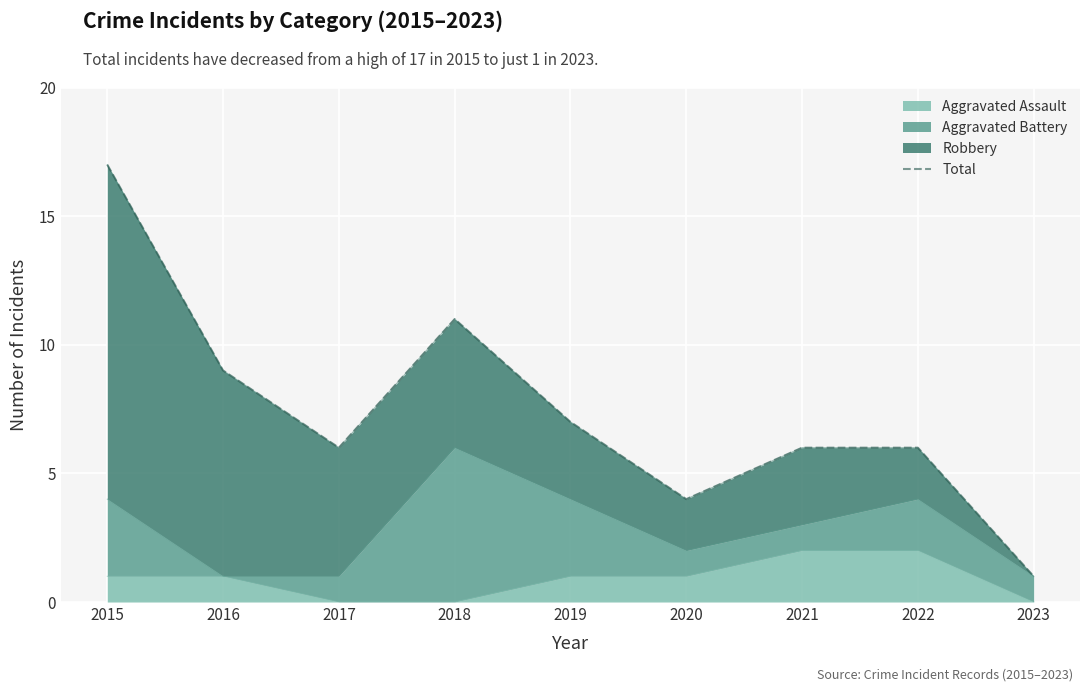

What is the difference between the values at 2016 and 2022?

3